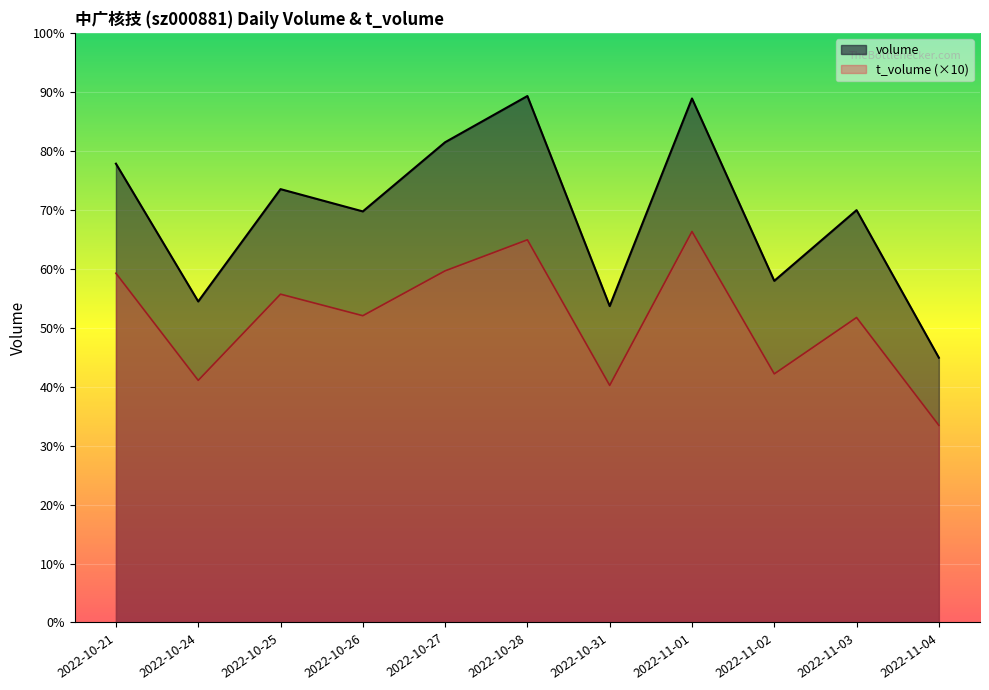

Reading left to right, extract all data points from this chart.

volume: 45822	32062	43280	41055	47963	52578	31599	52333	34120	41180	26444
t_volume: 34880	24180	32790	30640	35120	38220	23680	39050	24830	30460	19690